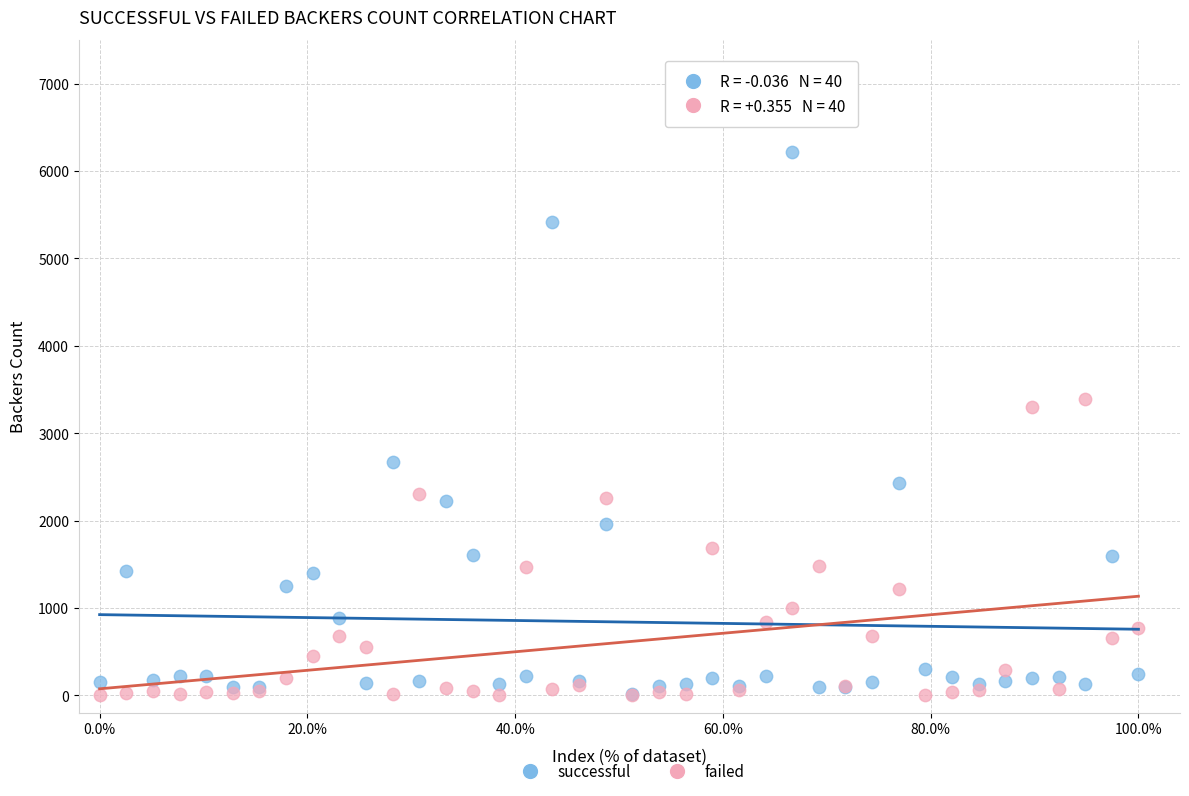

Across all series, what Y value is closest to 3106?

3304